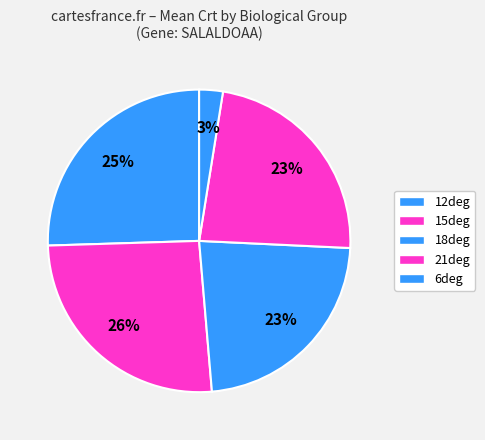

Is there a majority slice in this chart?

No